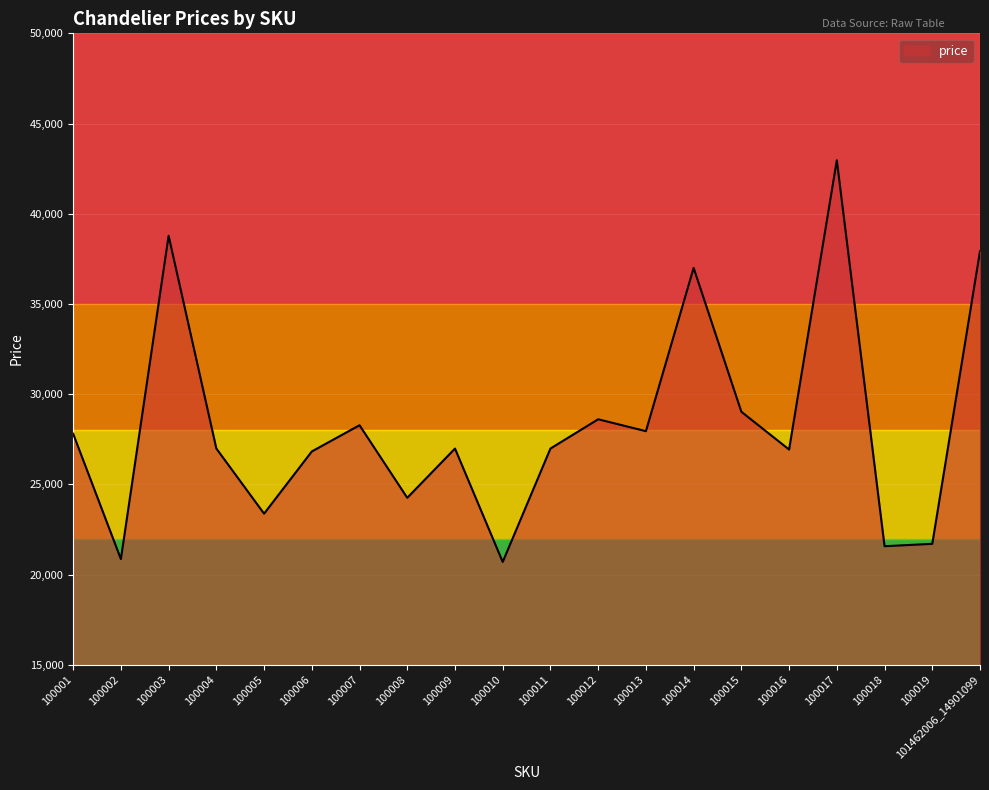

What is the minimum value shown in the chart?

20705